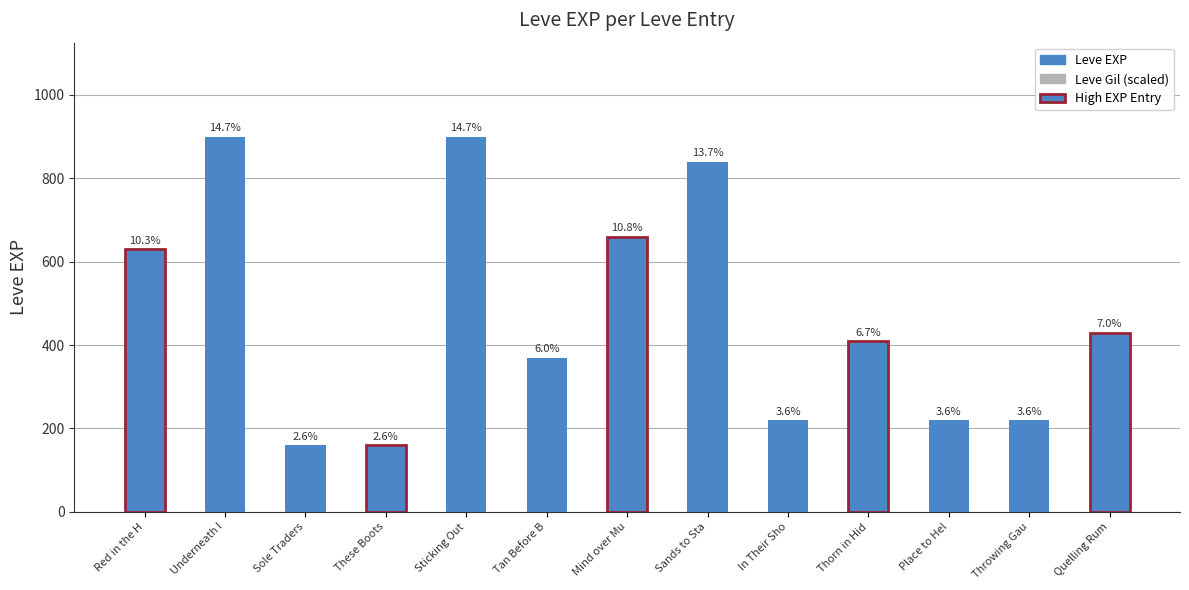

Rank the series by their maximum value, from lowest to highest.

Leve Gil (scaled), Leve EXP